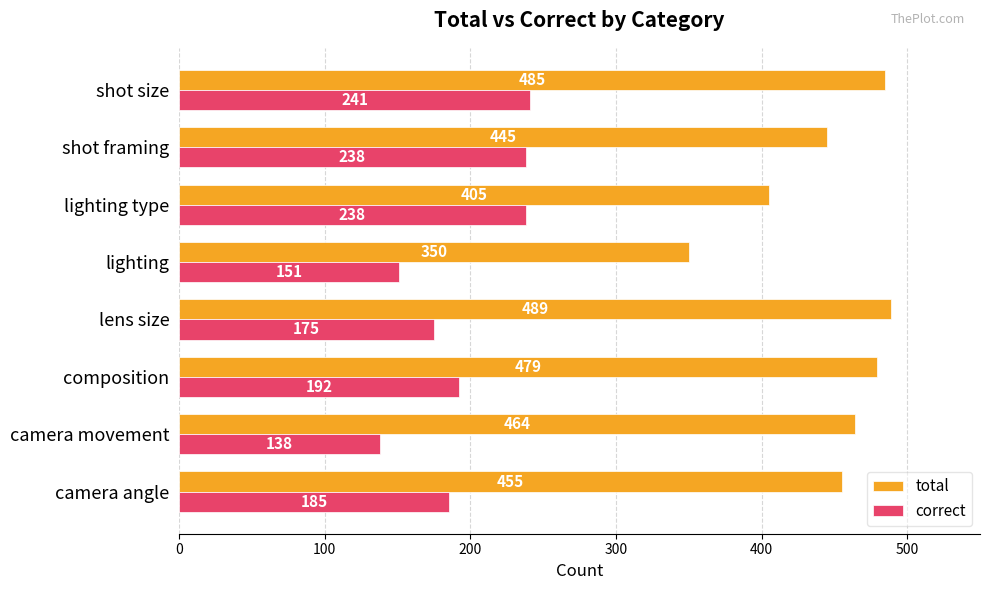

Which series has the largest total across all categories?

total